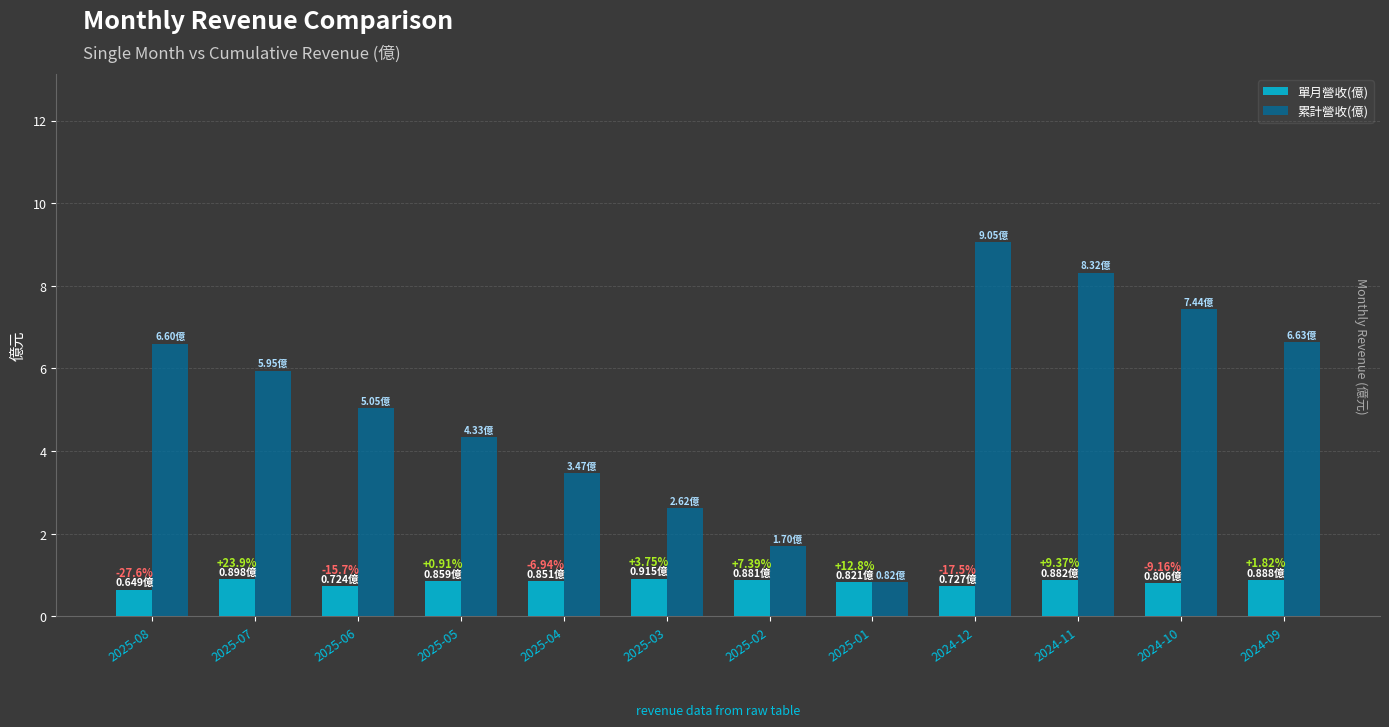

Are the bars horizontal?

No